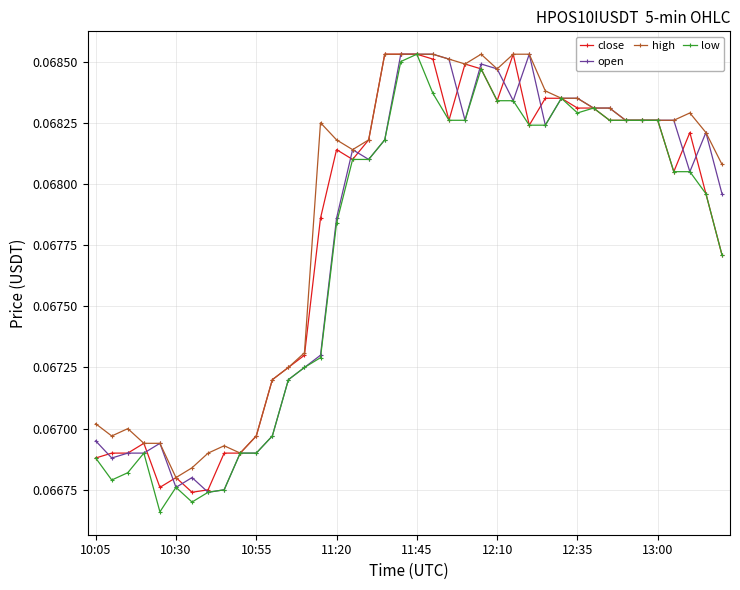

How many categories are shown in the chart?

40